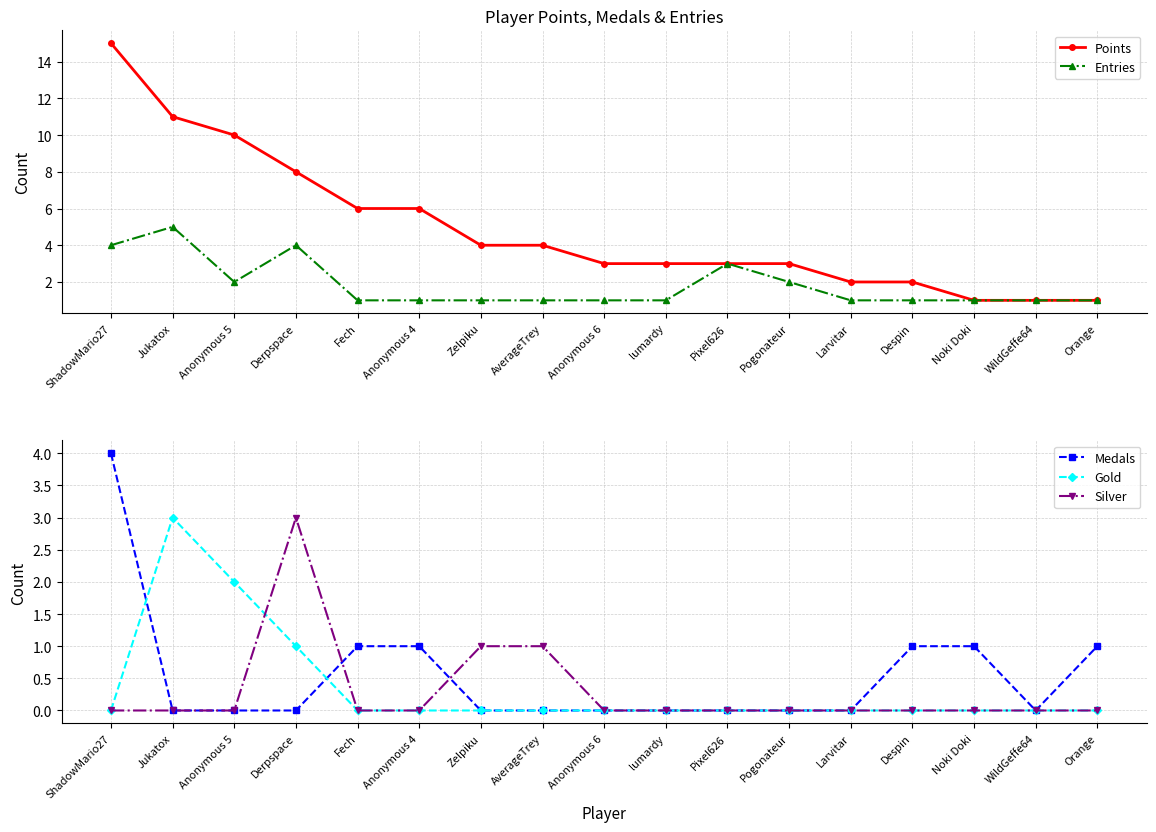

How many lines are shown in the chart?

5